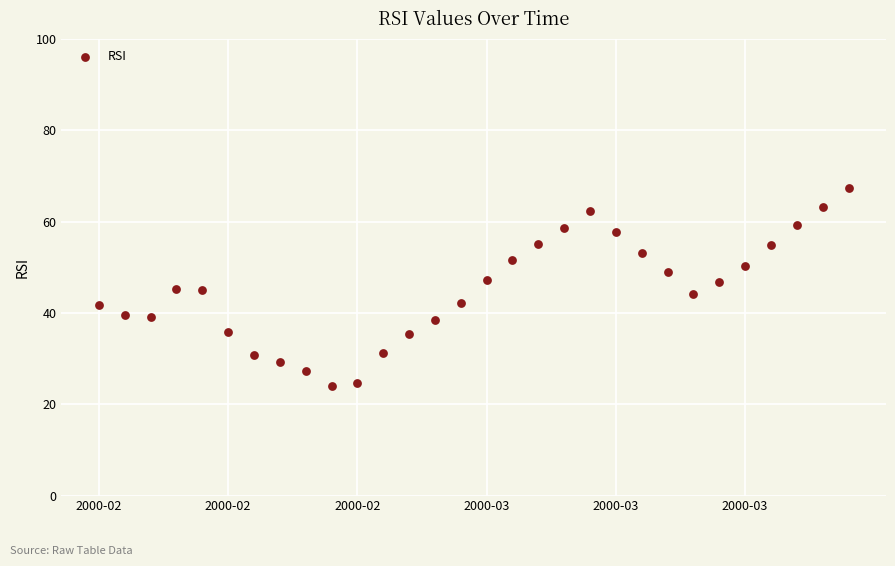

What is the range of Y values (max minus min)?

43.3